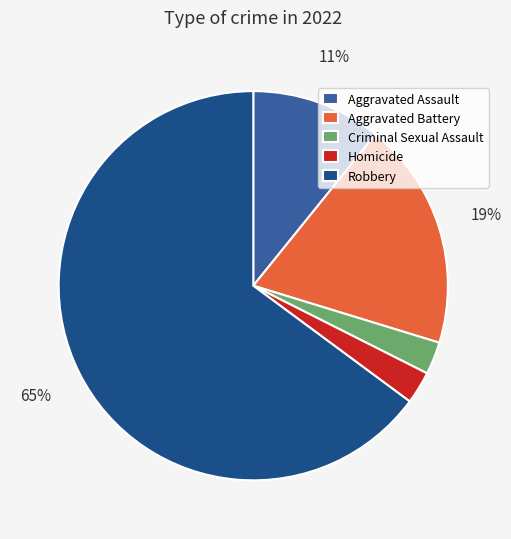

To the nearest percent, what percentage of the pie is Aggravated Assault?

11%